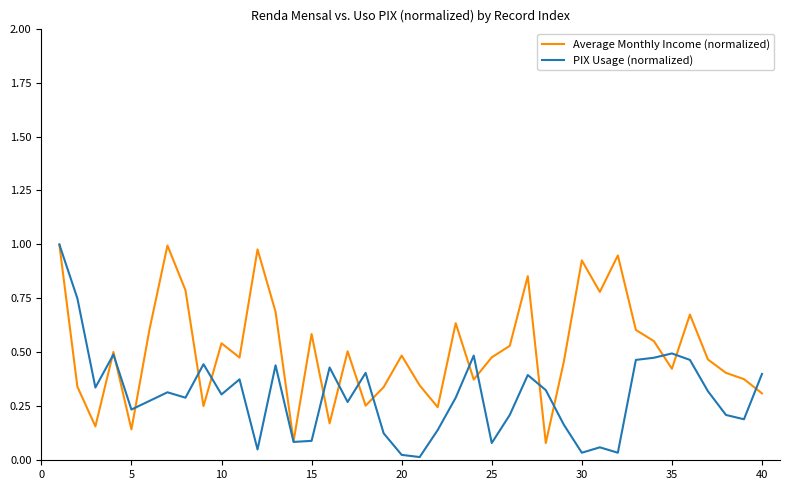

Which series has the largest total across all categories?

Average Monthly Income (normalized)